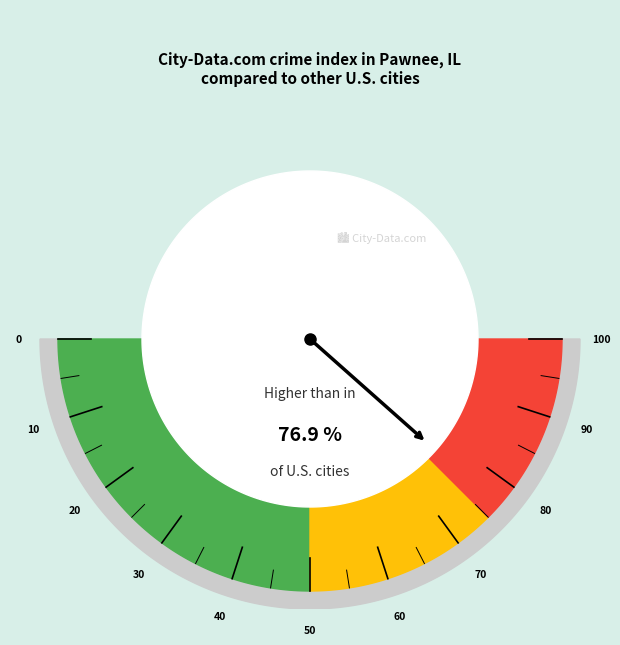

Is there a majority slice in this chart?

No